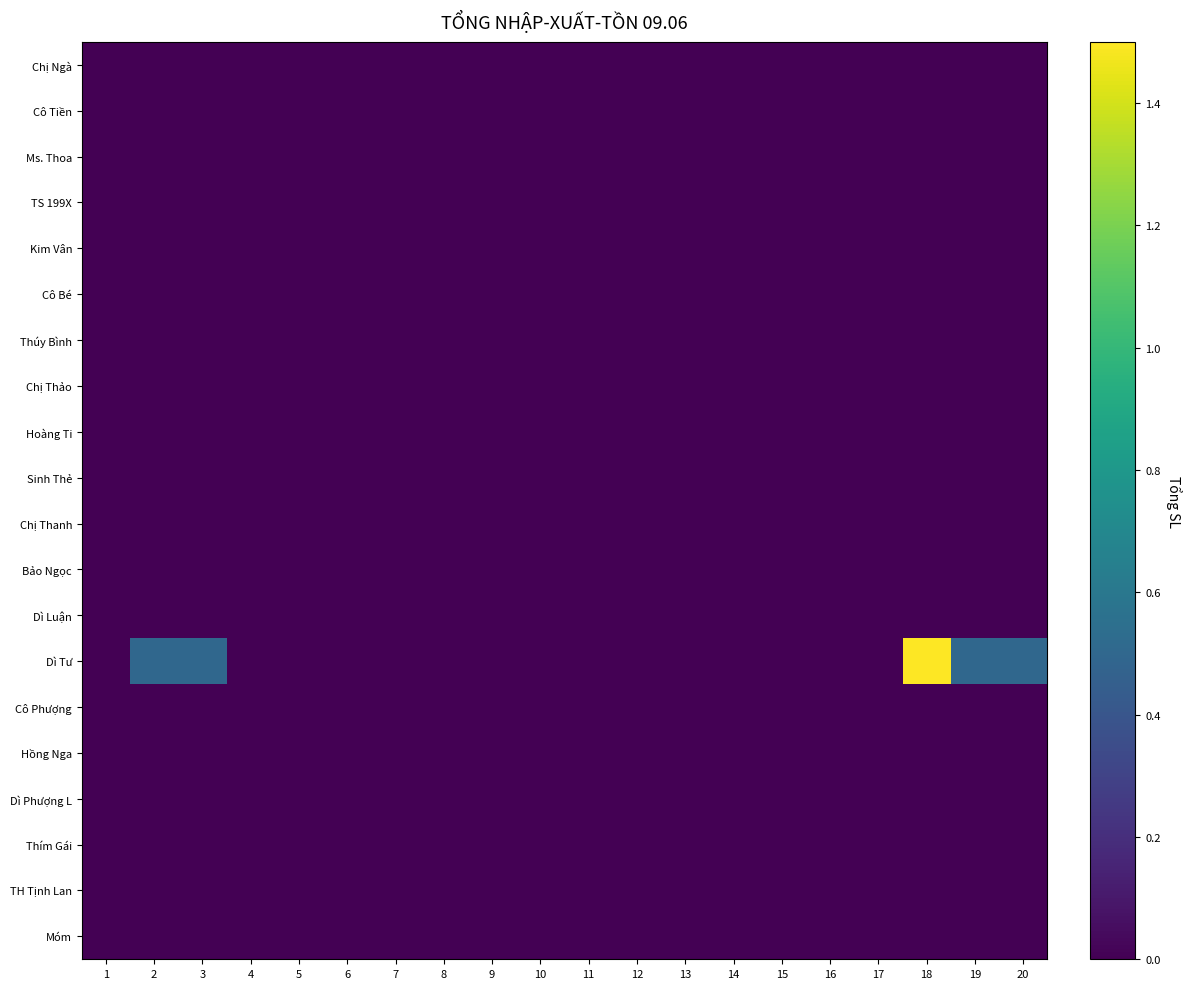

Reading left to right, what are all the values shown in this chart?

Chị Ngà: 1=0.0	2=0.0	3=0.0	4=0.0	5=0.0	6=0.0	7=0.0	8=0.0	9=0.0	10=0.0	11=0.0	12=0.0	13=0.0	14=0.0	15=0.0	16=0.0	17=0.0	18=0.0	19=0.0	20=0.0
Cô Tiền: 1=0.0	2=0.0	3=0.0	4=0.0	5=0.0	6=0.0	7=0.0	8=0.0	9=0.0	10=0.0	11=0.0	12=0.0	13=0.0	14=0.0	15=0.0	16=0.0	17=0.0	18=0.0	19=0.0	20=0.0
Ms. Thoa: 1=0.0	2=0.0	3=0.0	4=0.0	5=0.0	6=0.0	7=0.0	8=0.0	9=0.0	10=0.0	11=0.0	12=0.0	13=0.0	14=0.0	15=0.0	16=0.0	17=0.0	18=0.0	19=0.0	20=0.0
TS 199X: 1=0.0	2=0.0	3=0.0	4=0.0	5=0.0	6=0.0	7=0.0	8=0.0	9=0.0	10=0.0	11=0.0	12=0.0	13=0.0	14=0.0	15=0.0	16=0.0	17=0.0	18=0.0	19=0.0	20=0.0
Kim Vân: 1=0.0	2=0.0	3=0.0	4=0.0	5=0.0	6=0.0	7=0.0	8=0.0	9=0.0	10=0.0	11=0.0	12=0.0	13=0.0	14=0.0	15=0.0	16=0.0	17=0.0	18=0.0	19=0.0	20=0.0
Cô Bé: 1=0.0	2=0.0	3=0.0	4=0.0	5=0.0	6=0.0	7=0.0	8=0.0	9=0.0	10=0.0	11=0.0	12=0.0	13=0.0	14=0.0	15=0.0	16=0.0	17=0.0	18=0.0	19=0.0	20=0.0
Thúy Bình: 1=0.0	2=0.0	3=0.0	4=0.0	5=0.0	6=0.0	7=0.0	8=0.0	9=0.0	10=0.0	11=0.0	12=0.0	13=0.0	14=0.0	15=0.0	16=0.0	17=0.0	18=0.0	19=0.0	20=0.0
Chị Thảo: 1=0.0	2=0.0	3=0.0	4=0.0	5=0.0	6=0.0	7=0.0	8=0.0	9=0.0	10=0.0	11=0.0	12=0.0	13=0.0	14=0.0	15=0.0	16=0.0	17=0.0	18=0.0	19=0.0	20=0.0
Hoàng Ti: 1=0.0	2=0.0	3=0.0	4=0.0	5=0.0	6=0.0	7=0.0	8=0.0	9=0.0	10=0.0	11=0.0	12=0.0	13=0.0	14=0.0	15=0.0	16=0.0	17=0.0	18=0.0	19=0.0	20=0.0
Sinh Thẻ: 1=0.0	2=0.0	3=0.0	4=0.0	5=0.0	6=0.0	7=0.0	8=0.0	9=0.0	10=0.0	11=0.0	12=0.0	13=0.0	14=0.0	15=0.0	16=0.0	17=0.0	18=0.0	19=0.0	20=0.0
Chị Thanh: 1=0.0	2=0.0	3=0.0	4=0.0	5=0.0	6=0.0	7=0.0	8=0.0	9=0.0	10=0.0	11=0.0	12=0.0	13=0.0	14=0.0	15=0.0	16=0.0	17=0.0	18=0.0	19=0.0	20=0.0
Bảo Ngọc: 1=0.0	2=0.0	3=0.0	4=0.0	5=0.0	6=0.0	7=0.0	8=0.0	9=0.0	10=0.0	11=0.0	12=0.0	13=0.0	14=0.0	15=0.0	16=0.0	17=0.0	18=0.0	19=0.0	20=0.0
Dì Luận: 1=0.0	2=0.0	3=0.0	4=0.0	5=0.0	6=0.0	7=0.0	8=0.0	9=0.0	10=0.0	11=0.0	12=0.0	13=0.0	14=0.0	15=0.0	16=0.0	17=0.0	18=0.0	19=0.0	20=0.0
Dì Tư: 1=0.0	2=0.5	3=0.5	4=0.0	5=0.0	6=0.0	7=0.0	8=0.0	9=0.0	10=0.0	11=0.0	12=0.0	13=0.0	14=0.0	15=0.0	16=0.0	17=0.0	18=1.5	19=0.5	20=0.5
Cô Phượng: 1=0.0	2=0.0	3=0.0	4=0.0	5=0.0	6=0.0	7=0.0	8=0.0	9=0.0	10=0.0	11=0.0	12=0.0	13=0.0	14=0.0	15=0.0	16=0.0	17=0.0	18=0.0	19=0.0	20=0.0
Hồng Nga: 1=0.0	2=0.0	3=0.0	4=0.0	5=0.0	6=0.0	7=0.0	8=0.0	9=0.0	10=0.0	11=0.0	12=0.0	13=0.0	14=0.0	15=0.0	16=0.0	17=0.0	18=0.0	19=0.0	20=0.0
Dì Phượng L: 1=0.0	2=0.0	3=0.0	4=0.0	5=0.0	6=0.0	7=0.0	8=0.0	9=0.0	10=0.0	11=0.0	12=0.0	13=0.0	14=0.0	15=0.0	16=0.0	17=0.0	18=0.0	19=0.0	20=0.0
Thím Gái: 1=0.0	2=0.0	3=0.0	4=0.0	5=0.0	6=0.0	7=0.0	8=0.0	9=0.0	10=0.0	11=0.0	12=0.0	13=0.0	14=0.0	15=0.0	16=0.0	17=0.0	18=0.0	19=0.0	20=0.0
TH Tịnh Lan: 1=0.0	2=0.0	3=0.0	4=0.0	5=0.0	6=0.0	7=0.0	8=0.0	9=0.0	10=0.0	11=0.0	12=0.0	13=0.0	14=0.0	15=0.0	16=0.0	17=0.0	18=0.0	19=0.0	20=0.0
Móm: 1=0.0	2=0.0	3=0.0	4=0.0	5=0.0	6=0.0	7=0.0	8=0.0	9=0.0	10=0.0	11=0.0	12=0.0	13=0.0	14=0.0	15=0.0	16=0.0	17=0.0	18=0.0	19=0.0	20=0.0